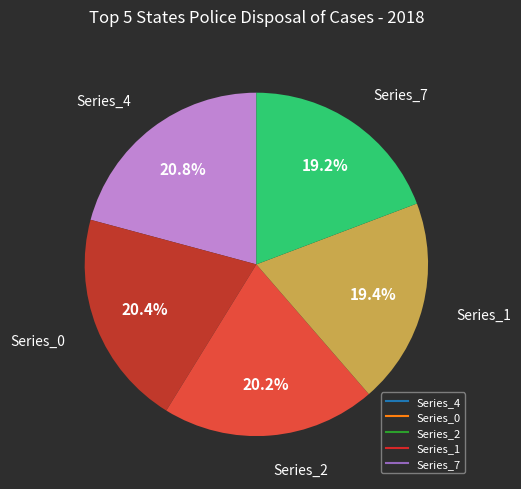

Is there a majority slice in this chart?

No